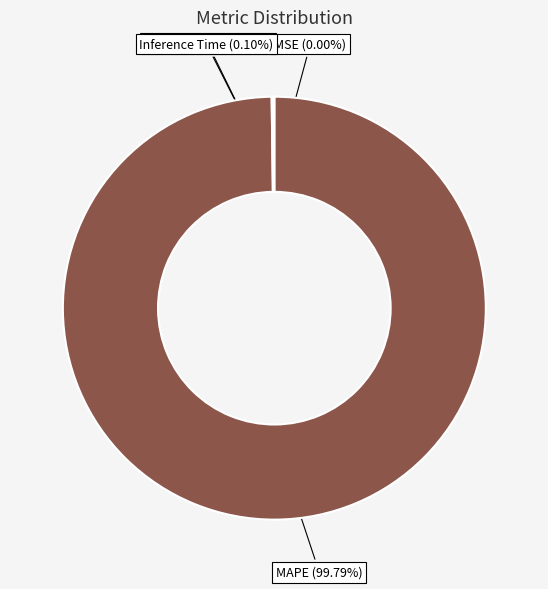

To the nearest percent, what is the difference between the largest and smallest slice percentages?

100%